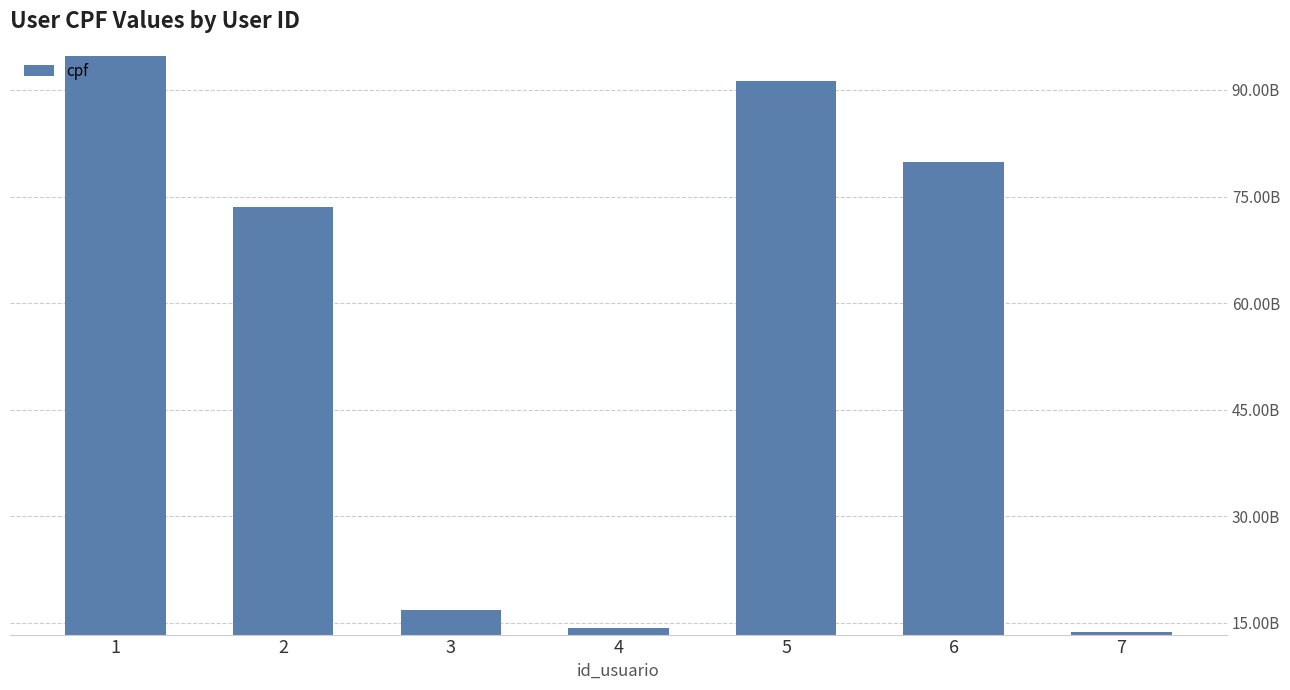

Are the bars horizontal?

No